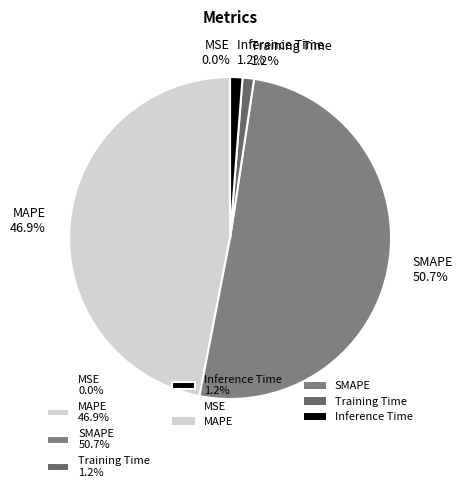

Is the sum of MAPE 46.9% and SMAPE 50.7% greater than half?

Yes